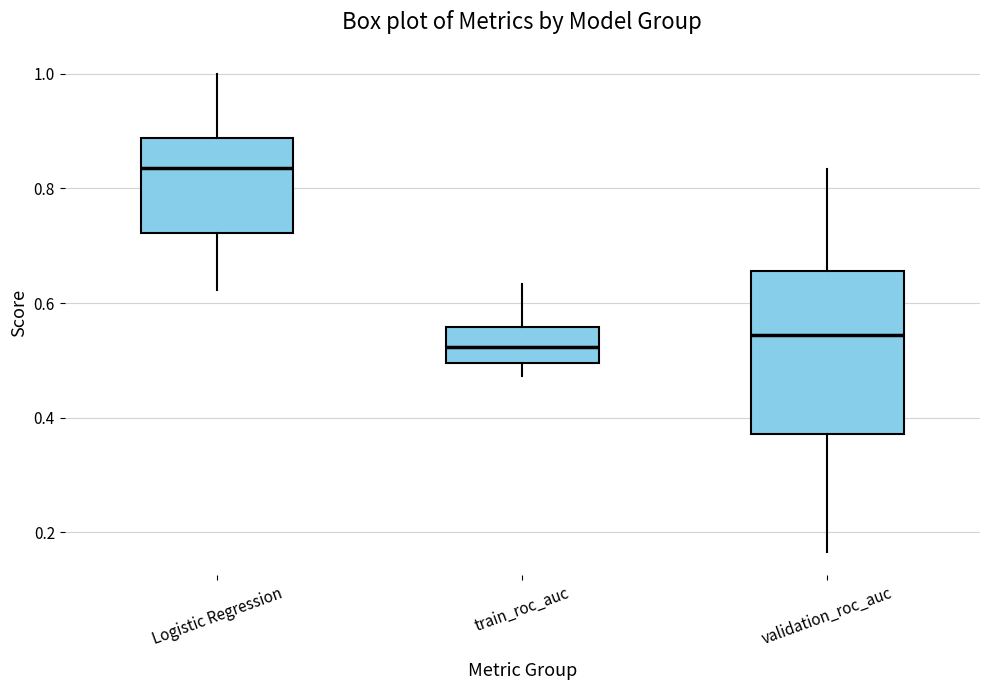

Where does the upper whisker of the box for train_roc_auc end on the y-axis? The values are not printed on the chart, so give them approximately, as read against the axis.

0.64